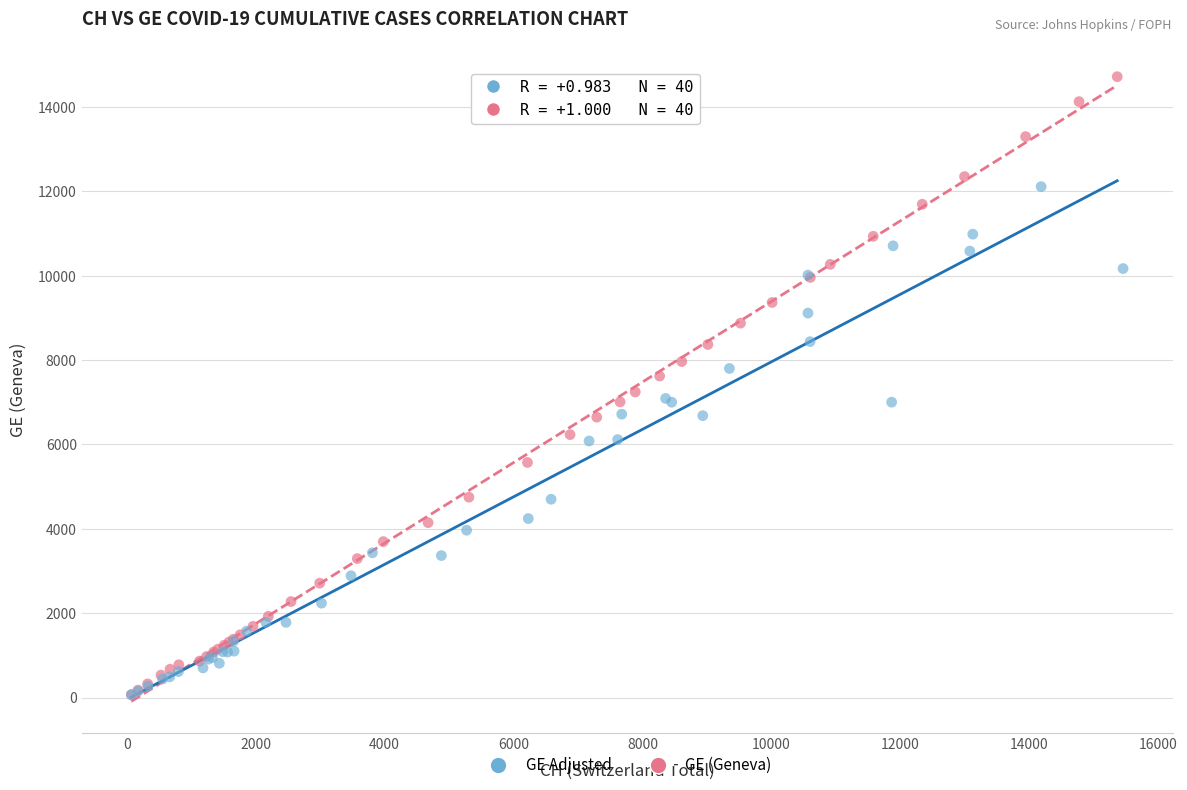

Which series has the widest spread of Y values?

GE (Geneva)